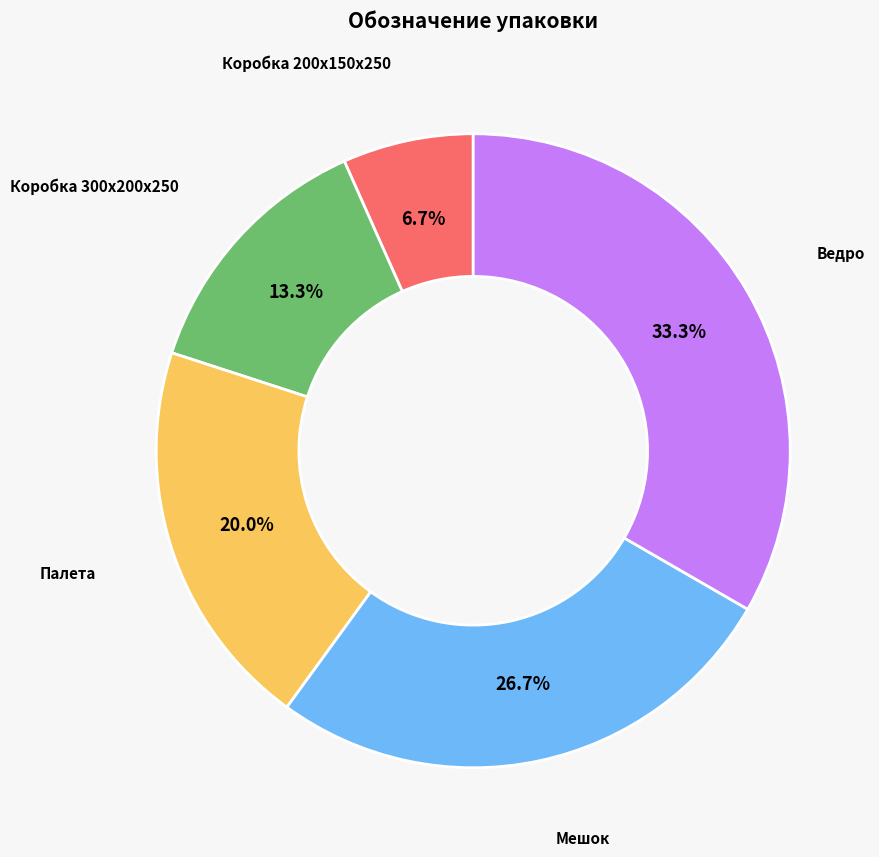

Does any single category account for the majority?

No